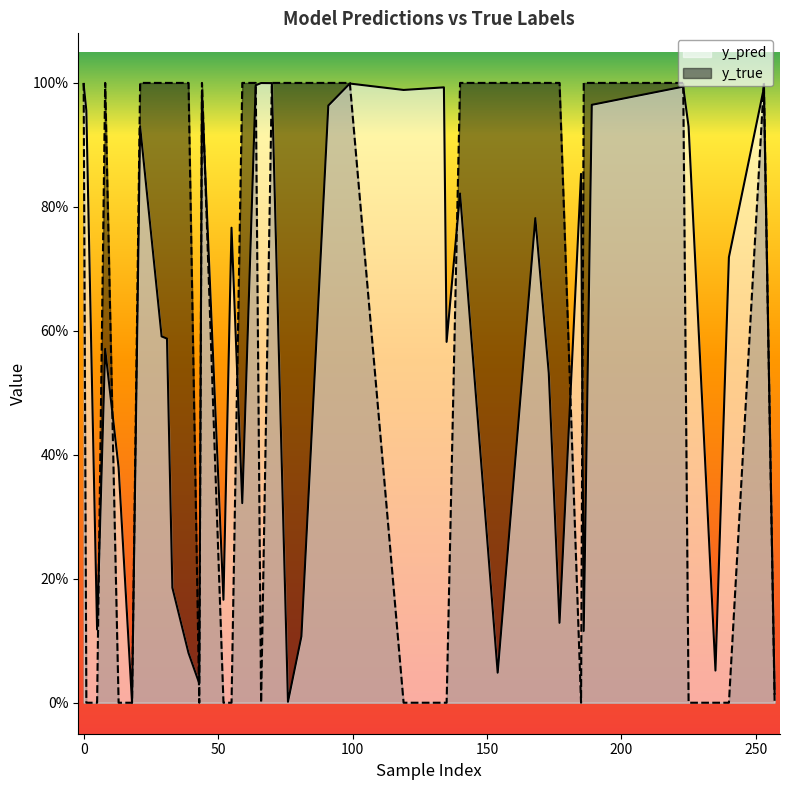

List the series in order of their peak value, lowest first.

y_pred, y_true